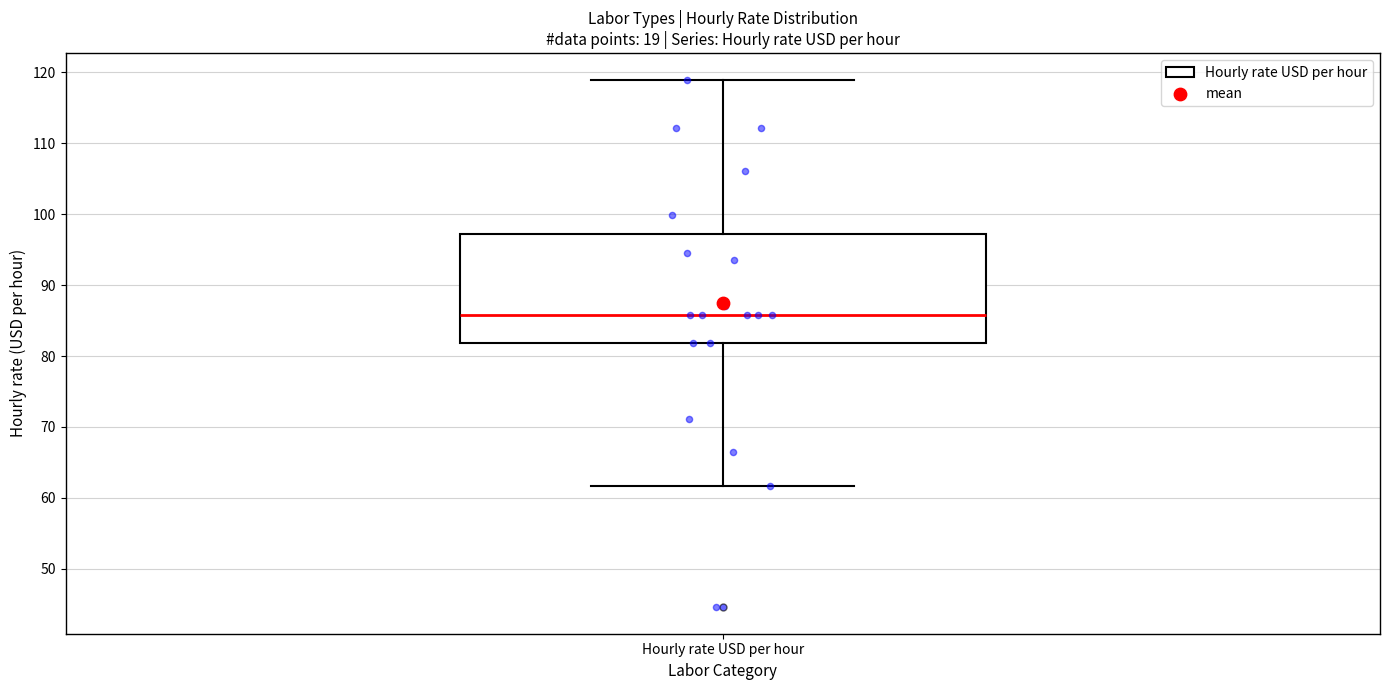

Read this box plot against the y-axis: the position of the median line, the range covered by the box, and the ends of both whiskers. The values are not printed on the chart, so give them approximately, as read against the axis.

median 86, box 82 to 97, whiskers 62 to 119